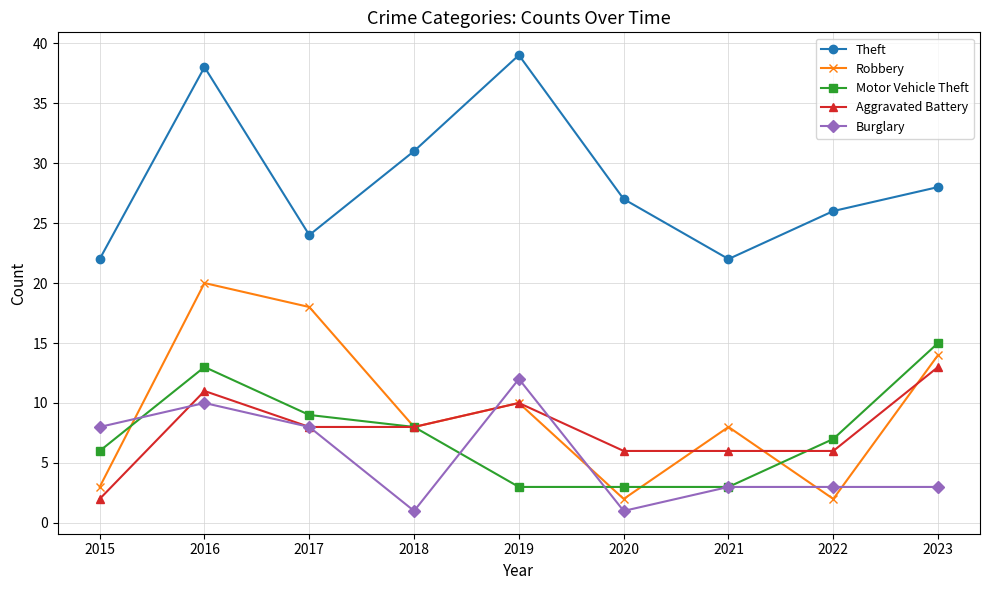

What is the difference between the highest and lowest values at 2019?

36